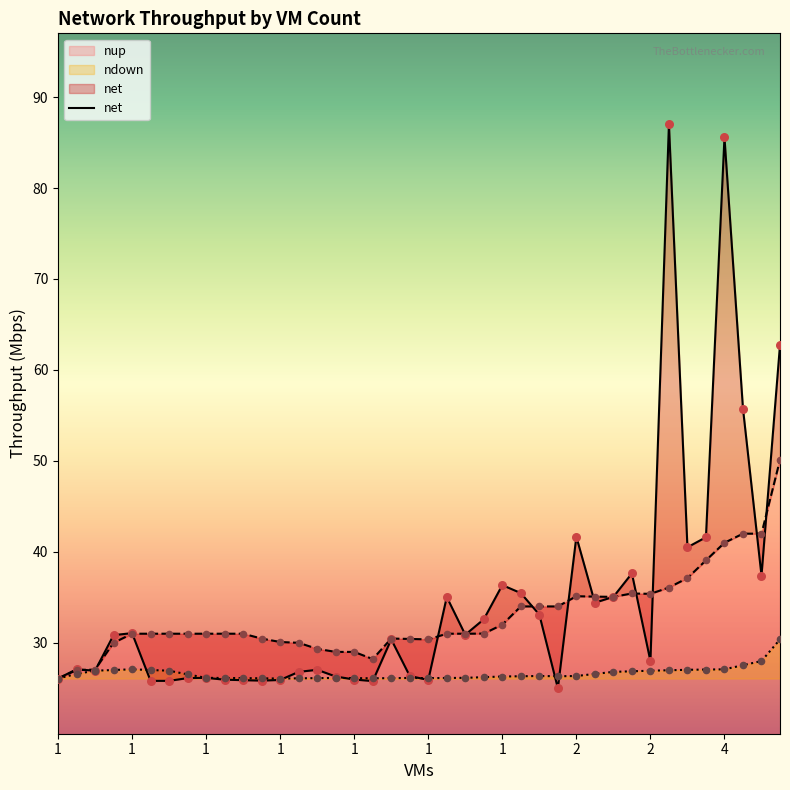

Which series has the largest total across all categories?

net